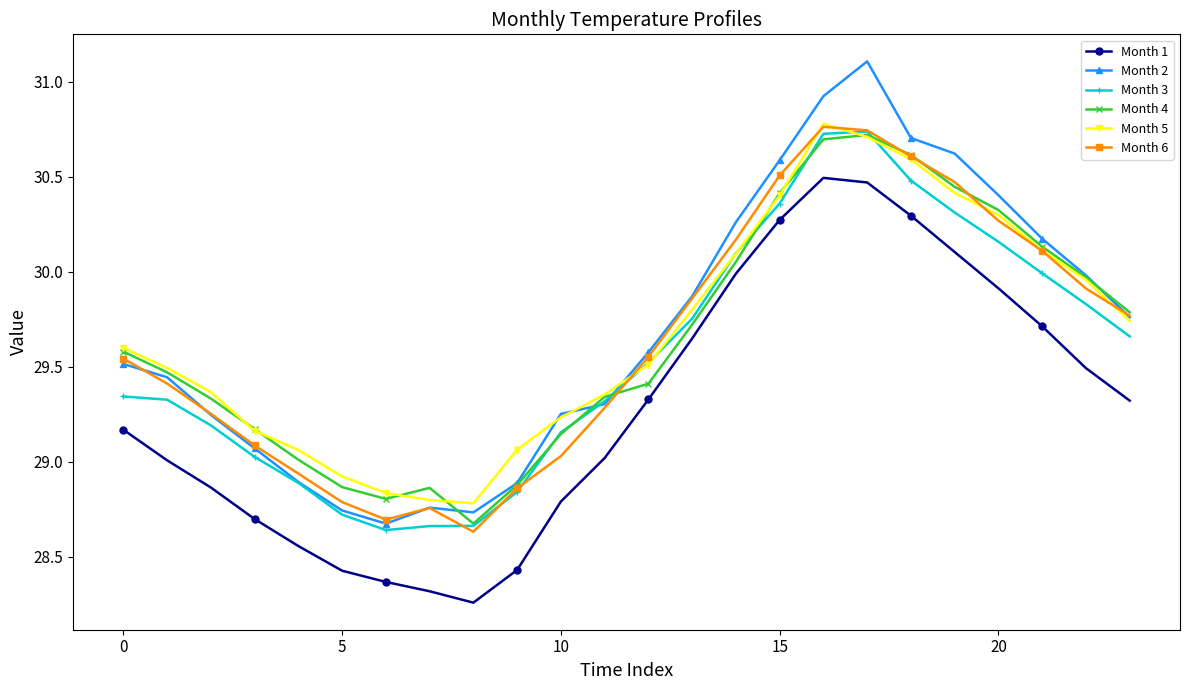

What is the maximum value shown in the chart?

31.1